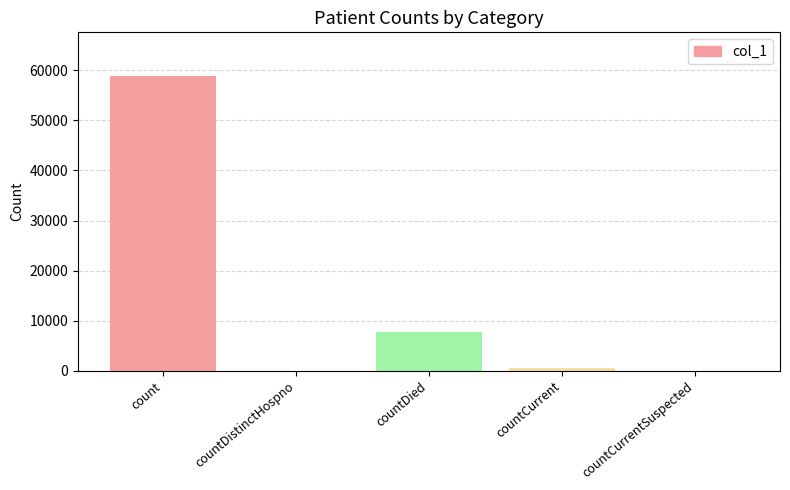

What is the label of the 1st bar from the right?

countCurrentSuspected